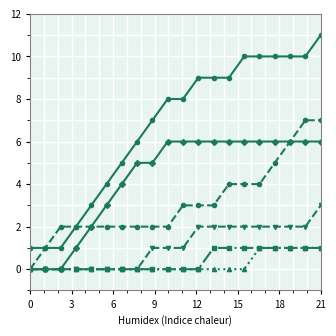

What is the maximum value shown in the chart?

11